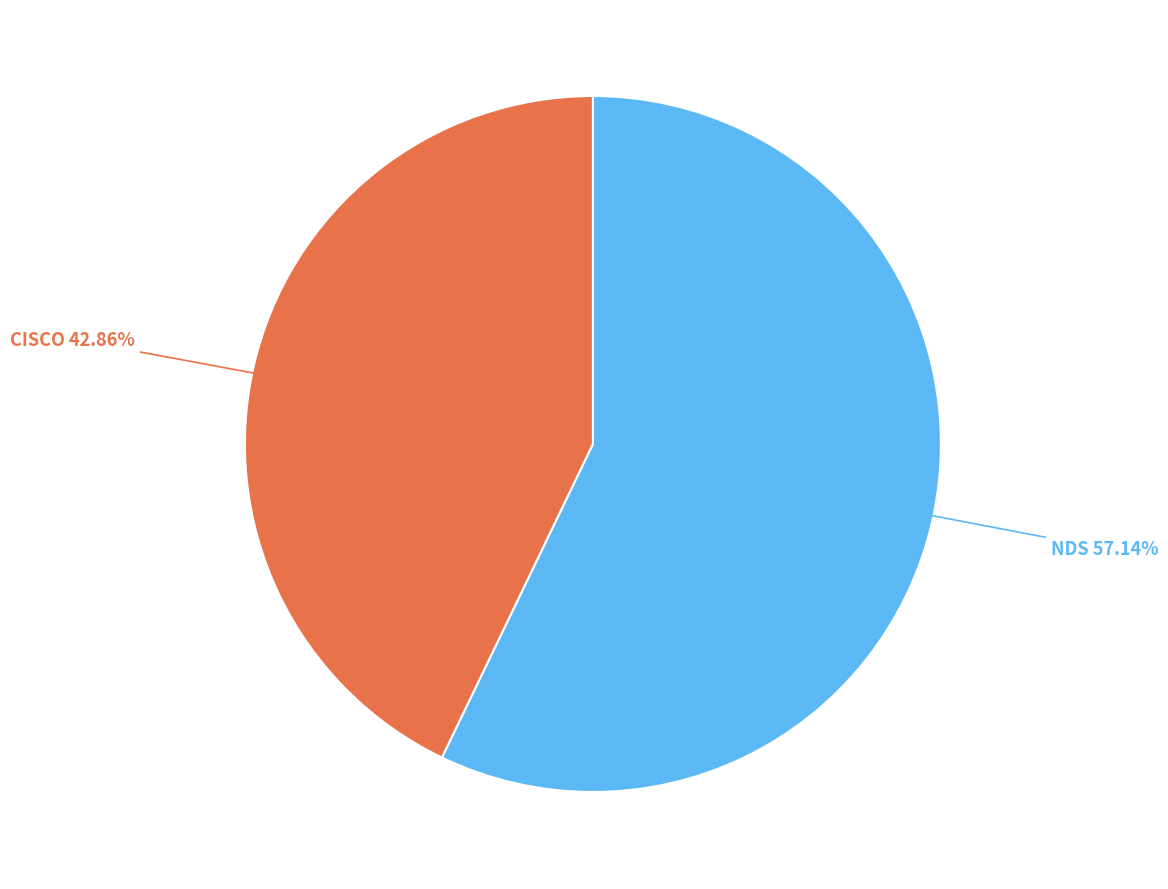

To the nearest percent, what portion does CISCO represent?

43%